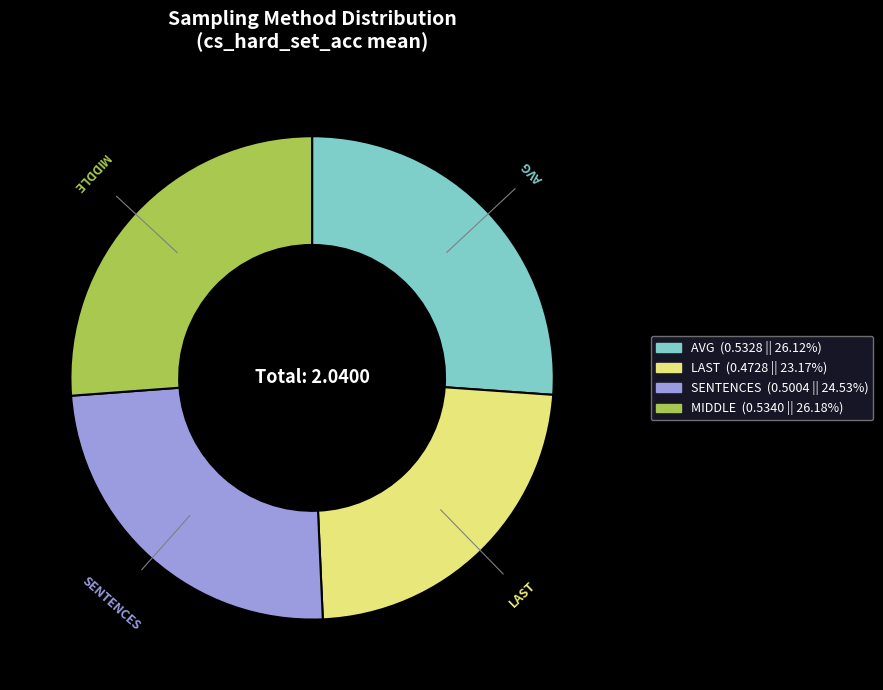

True or false: SENTENCES accounts for 12% of the total.

False